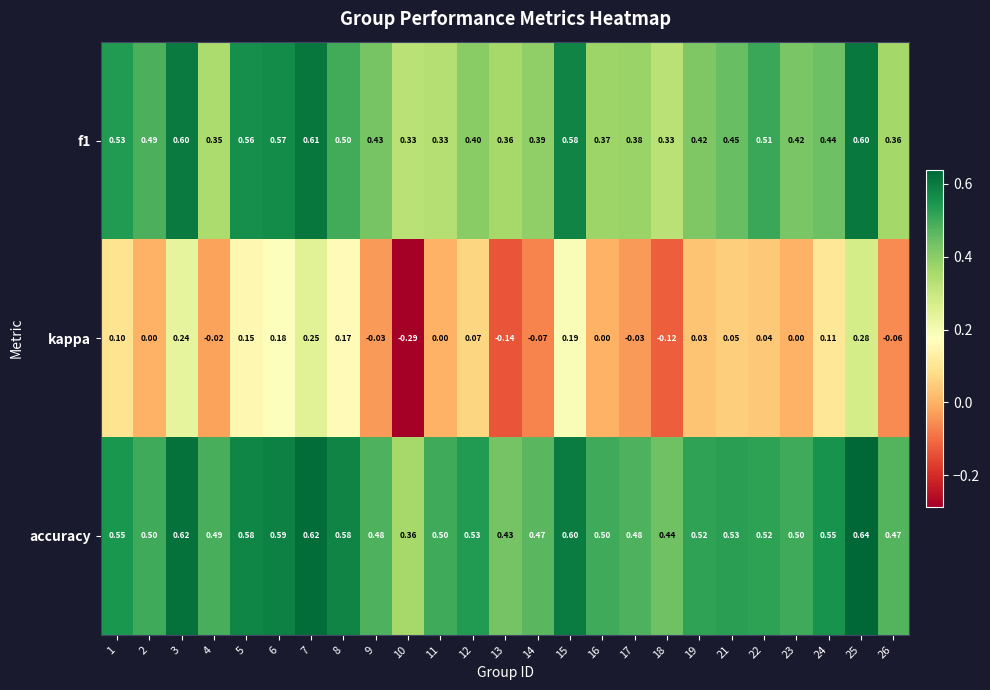

Which series has the largest total across all categories?

accuracy